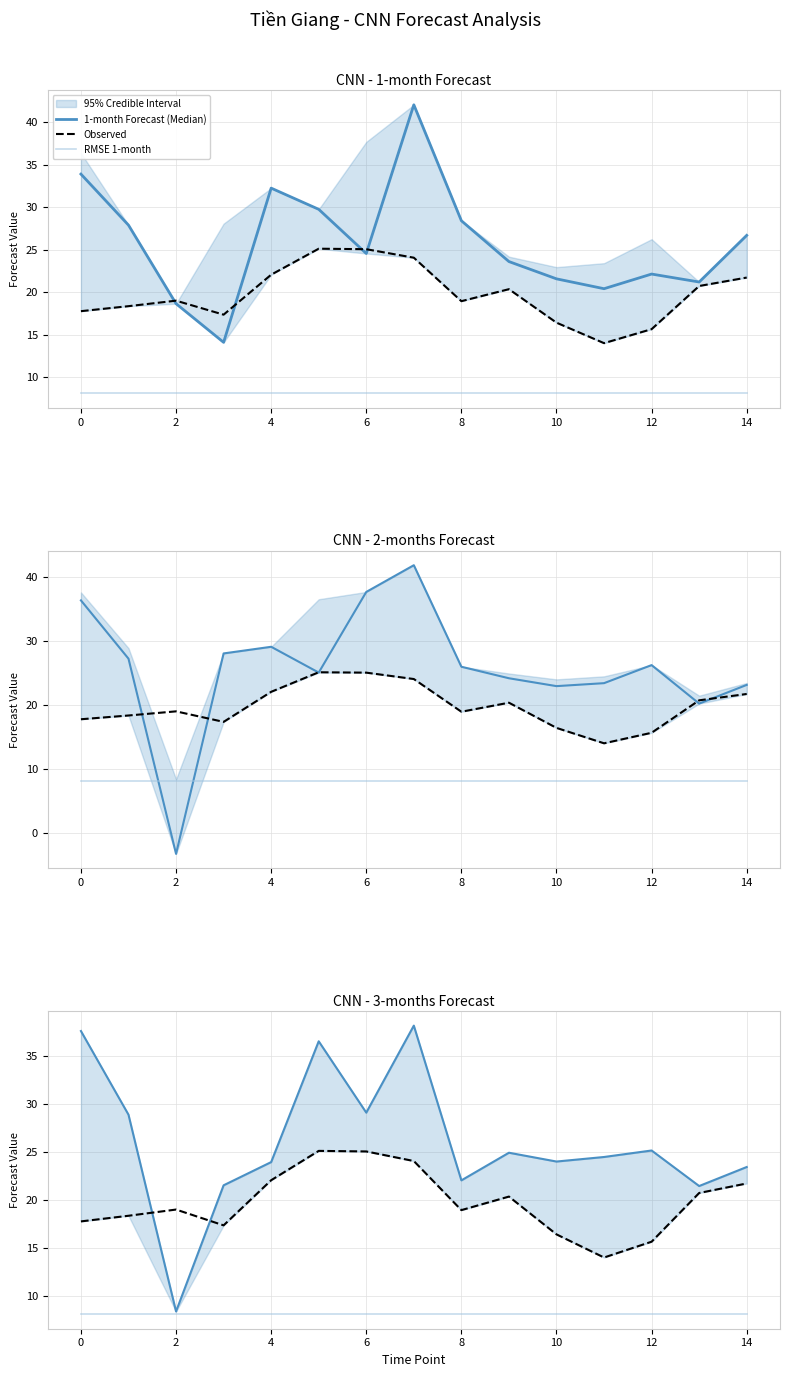

True or false: RMSE 1-month has more than 2 interior local peaks.

False